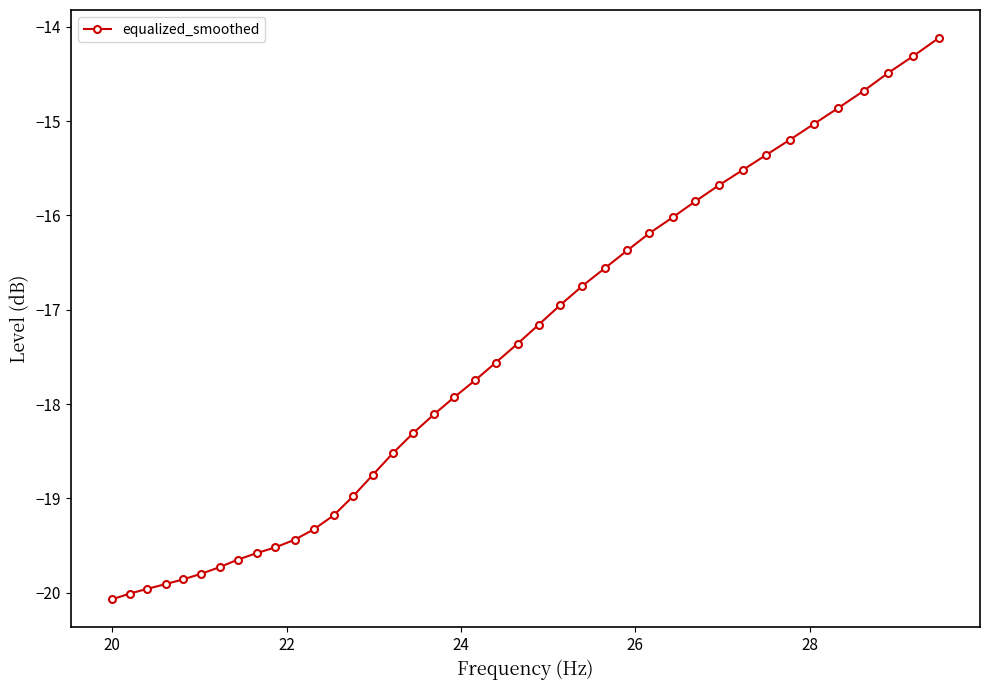

How many values are below -17?

23